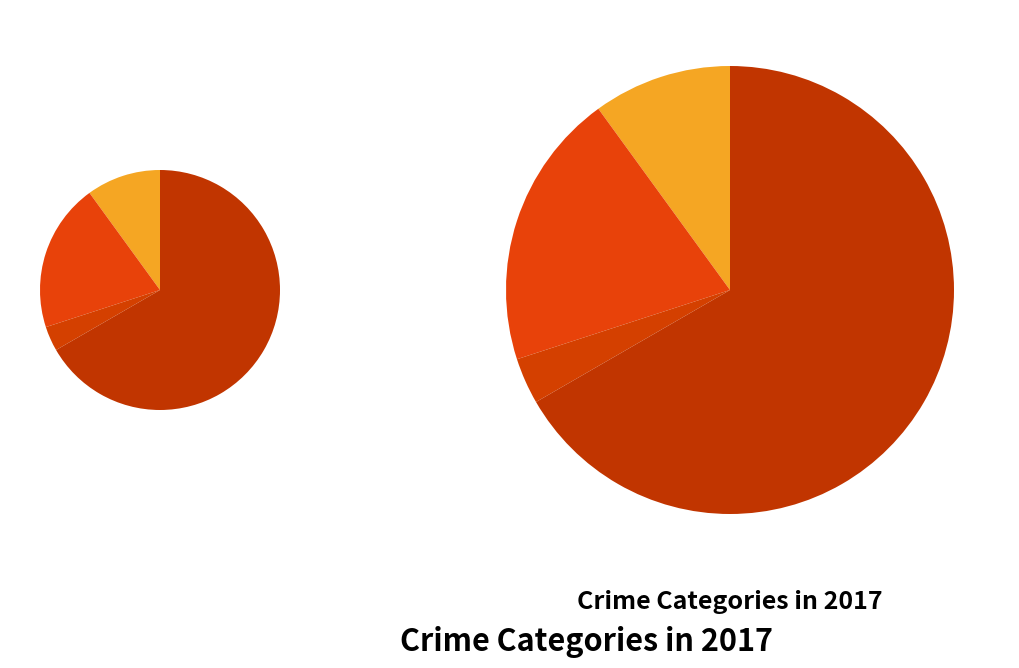

How much of the chart is everything except Aggravated Battery?

80.0%